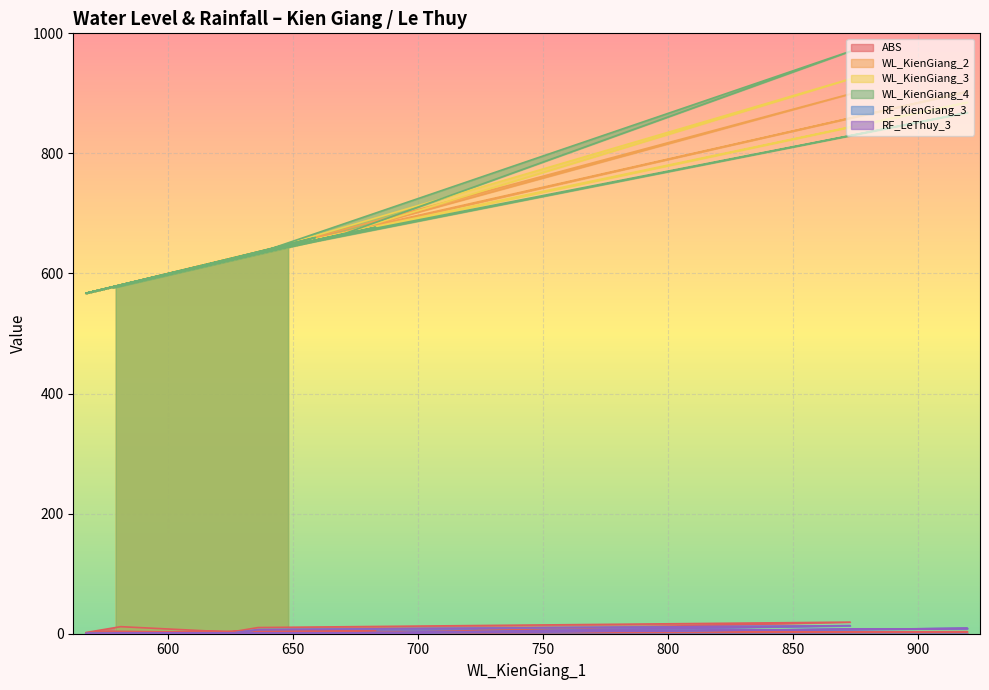

At which label is WL_KienGiang_4 closest to 768?

800